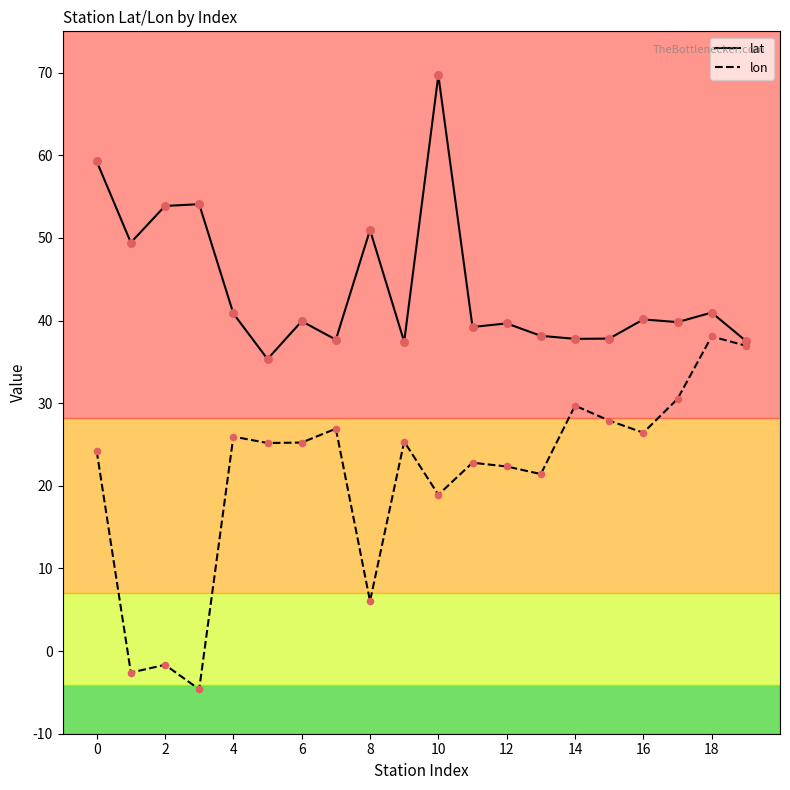

What are all the series names shown in the legend?

lat, lon